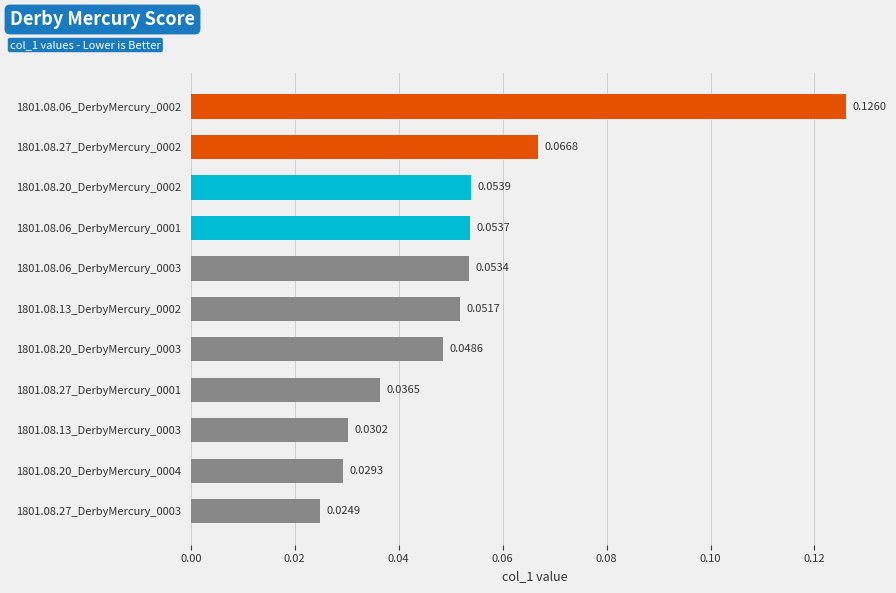

List the labels in order of value, largest first.

1801.08.06_DerbyMercury_0002, 1801.08.27_DerbyMercury_0002, 1801.08.20_DerbyMercury_0002, 1801.08.06_DerbyMercury_0001, 1801.08.06_DerbyMercury_0003, 1801.08.13_DerbyMercury_0002, 1801.08.20_DerbyMercury_0003, 1801.08.27_DerbyMercury_0001, 1801.08.13_DerbyMercury_0003, 1801.08.20_DerbyMercury_0004, 1801.08.27_DerbyMercury_0003